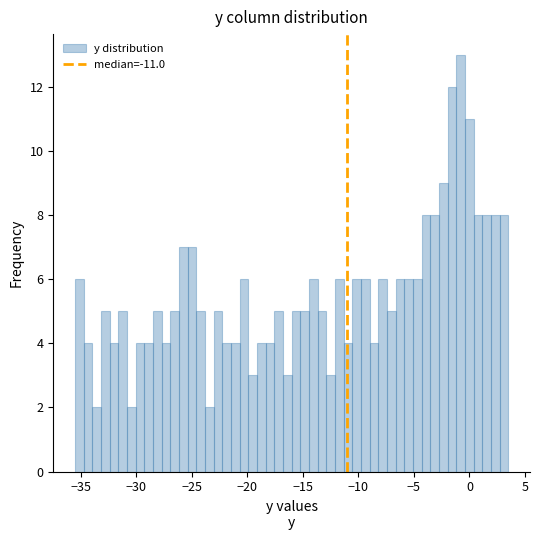

Read against the x-axis, roughly where is the centre of the tallest bar?

-1.0